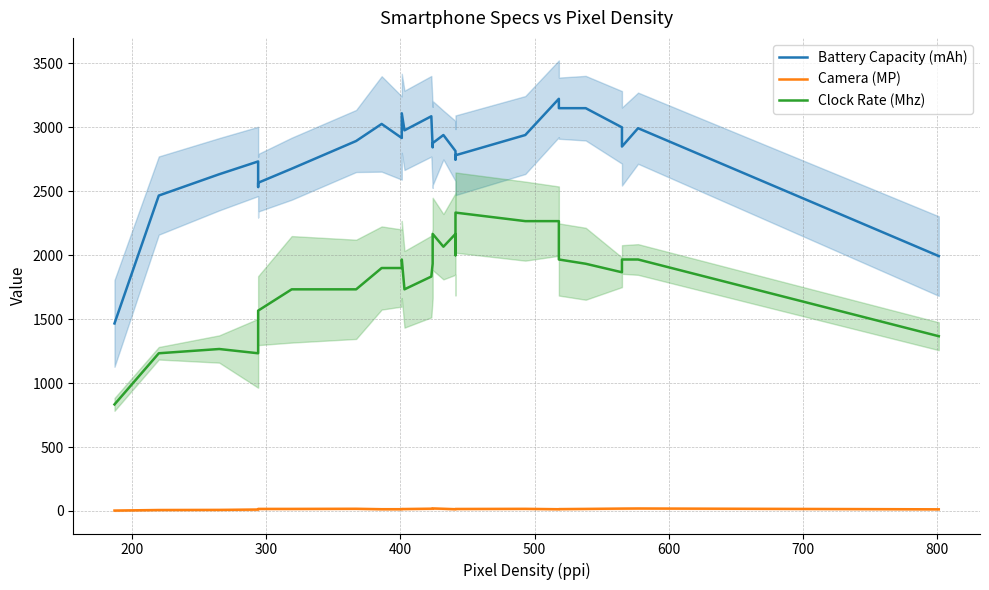

True or false: Battery Capacity (mAh) and Camera (MP) cross at least once.

False